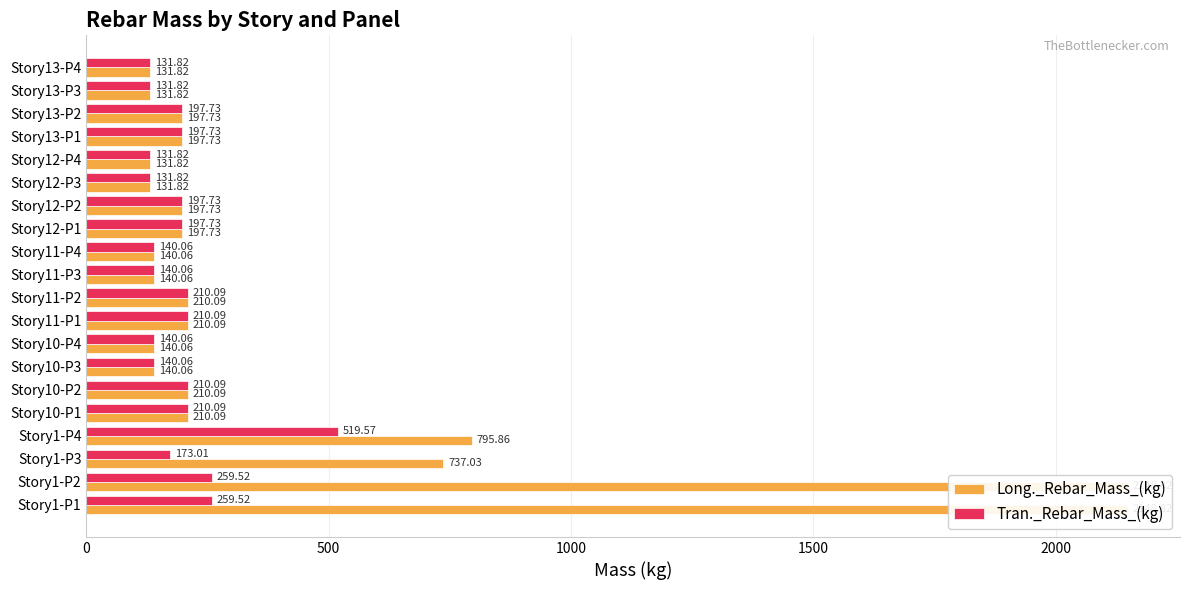

Which series has the largest range (max minus min)?

Long._Rebar_Mass_(kg)